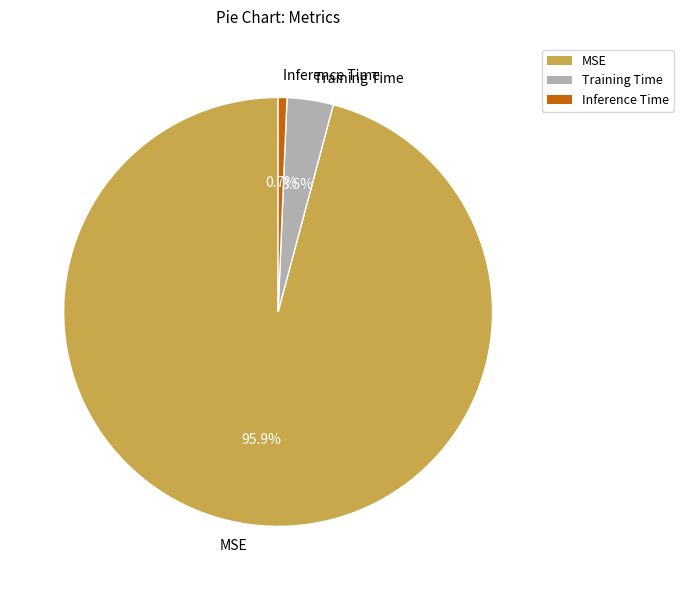

The Inference Time slice represents 1% of the pie. True or false?

True